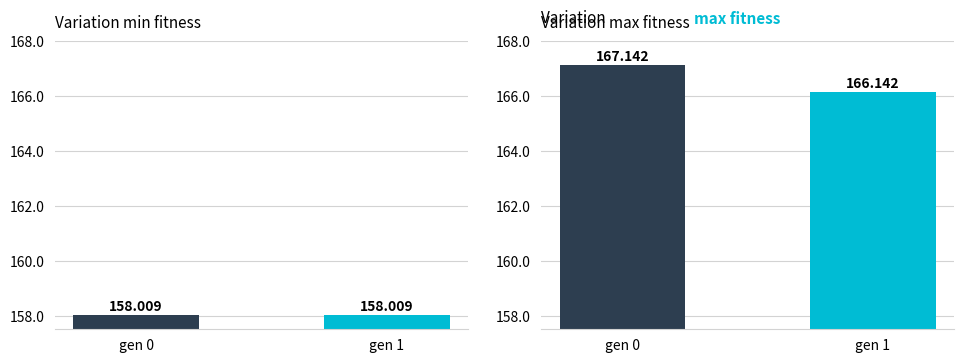

What is the total value across all series at gen 0?

325.2